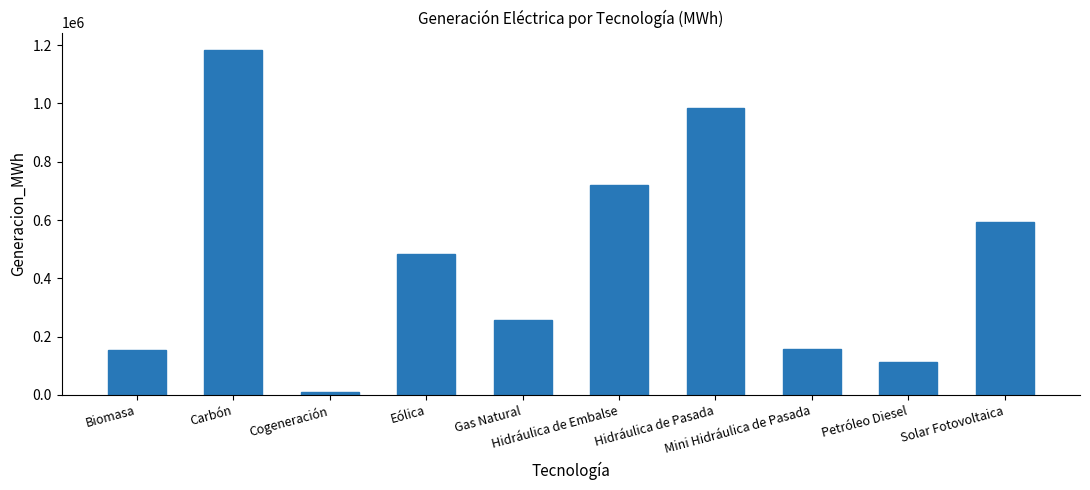

Does the chart contain any negative values?

No